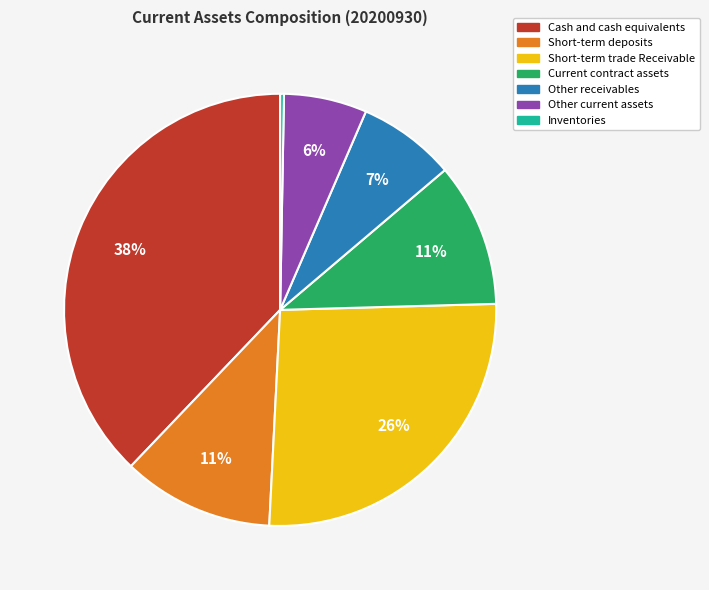

To the nearest percent, what is the average slice percentage?

14%